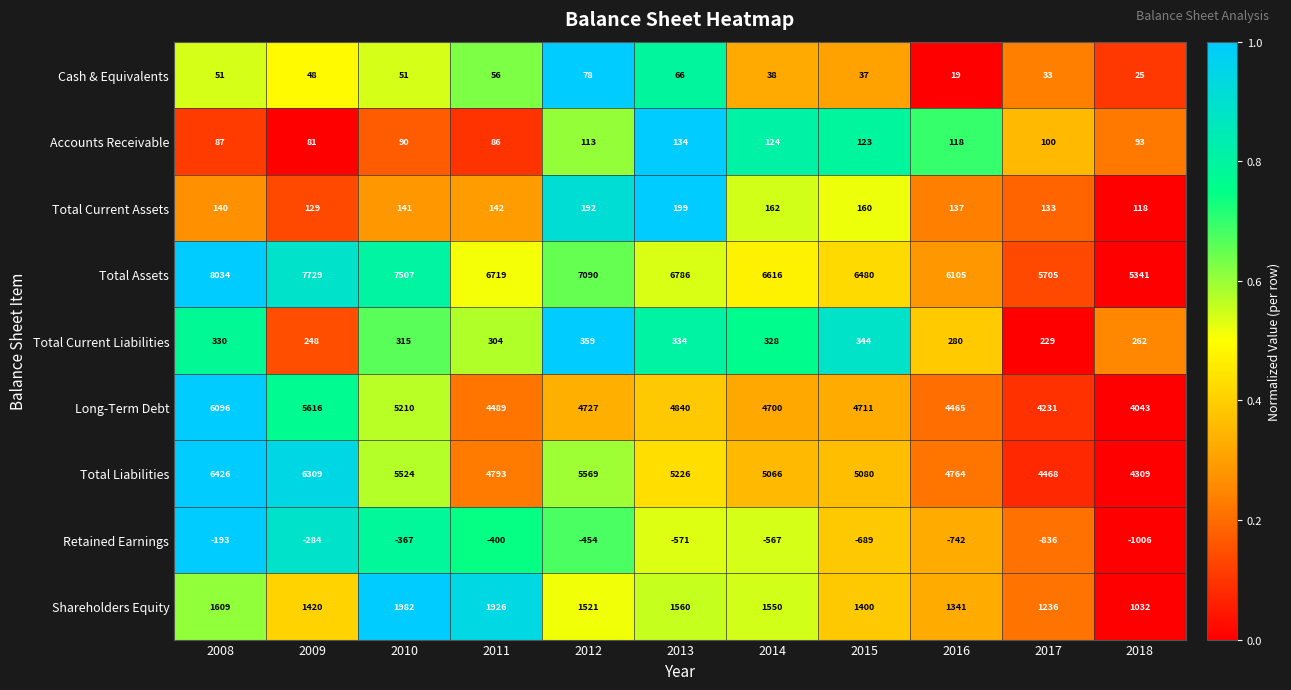

At which label is Total Liabilities closest to 5367?

2013